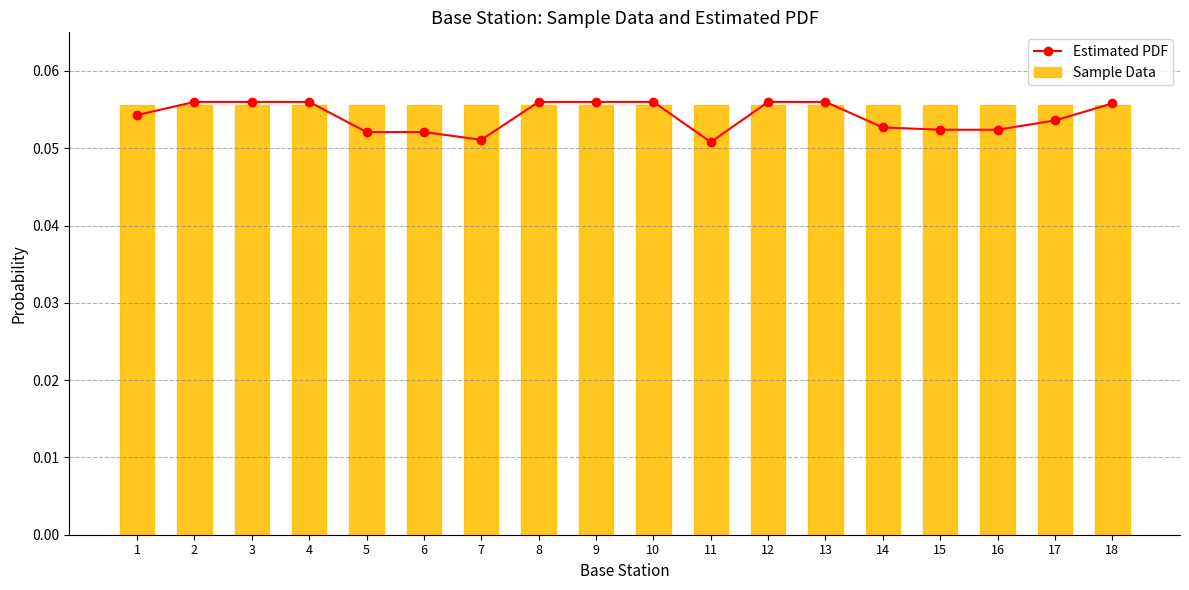

What is the minimum value for Estimated PDF?

0.1